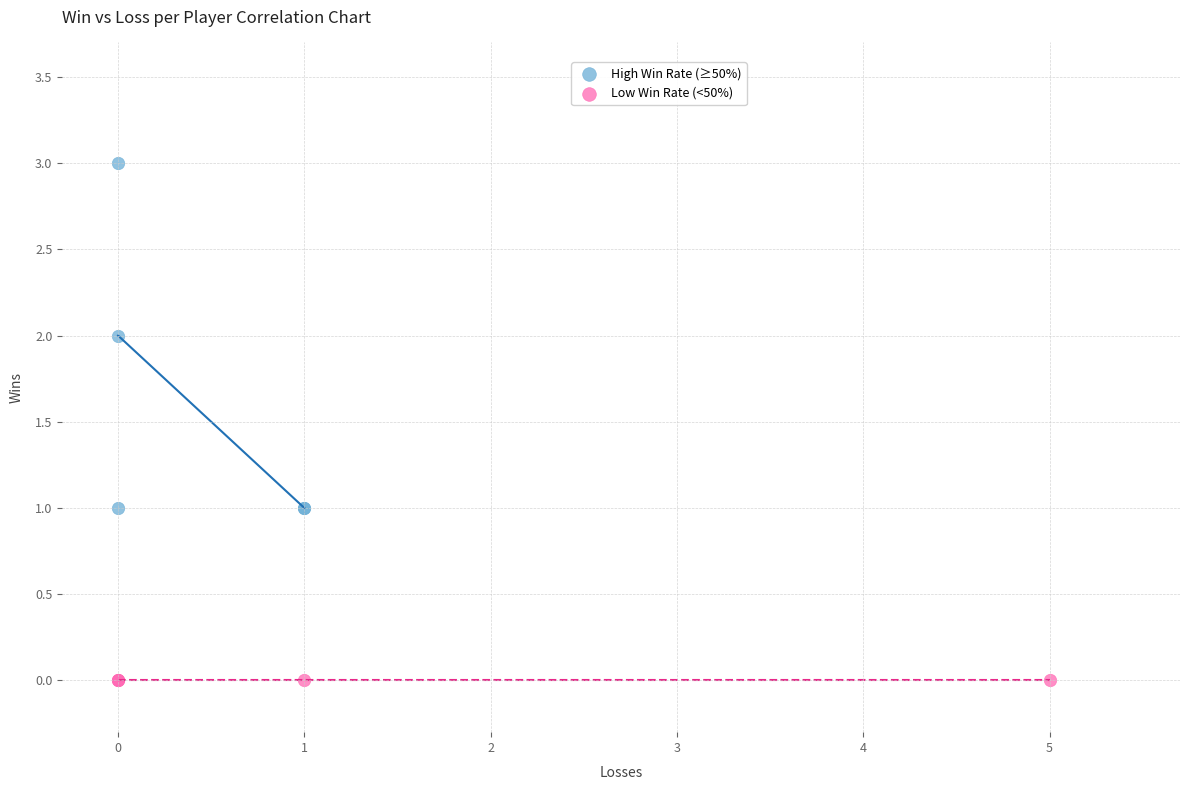

Which series contains the highest Y value?

High Win Rate (≥50%)